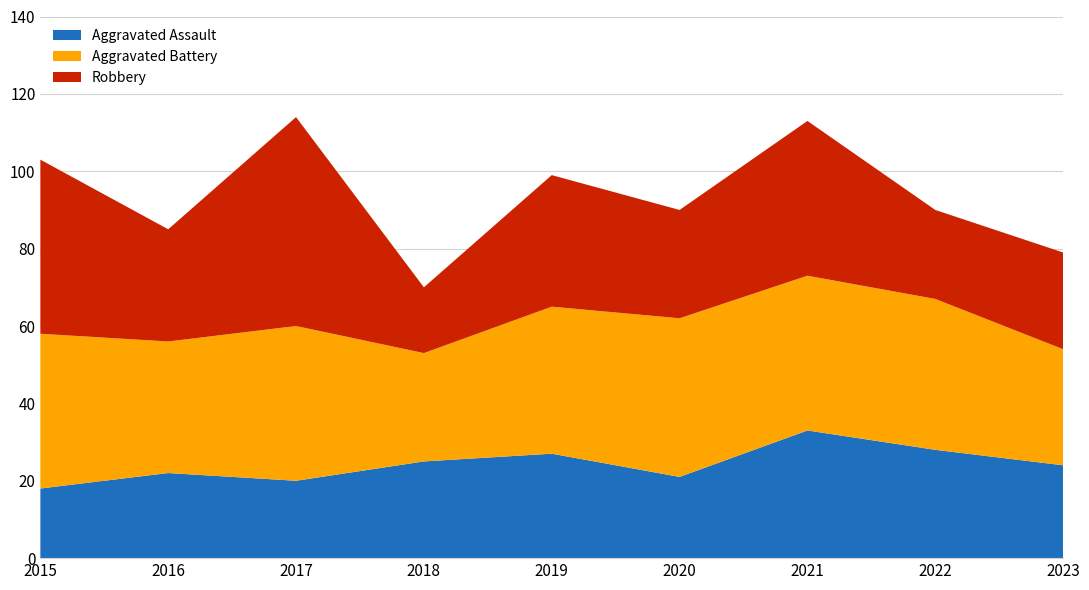

Reading left to right, list all the values displayed in this chart.

Aggravated Assault: 2015=18	2016=22	2017=20	2018=25	2019=27	2020=21	2021=33	2022=28	2023=24
Aggravated Battery: 2015=40	2016=34	2017=40	2018=28	2019=38	2020=41	2021=40	2022=39	2023=30
Robbery: 2015=45	2016=29	2017=54	2018=17	2019=34	2020=28	2021=40	2022=23	2023=25